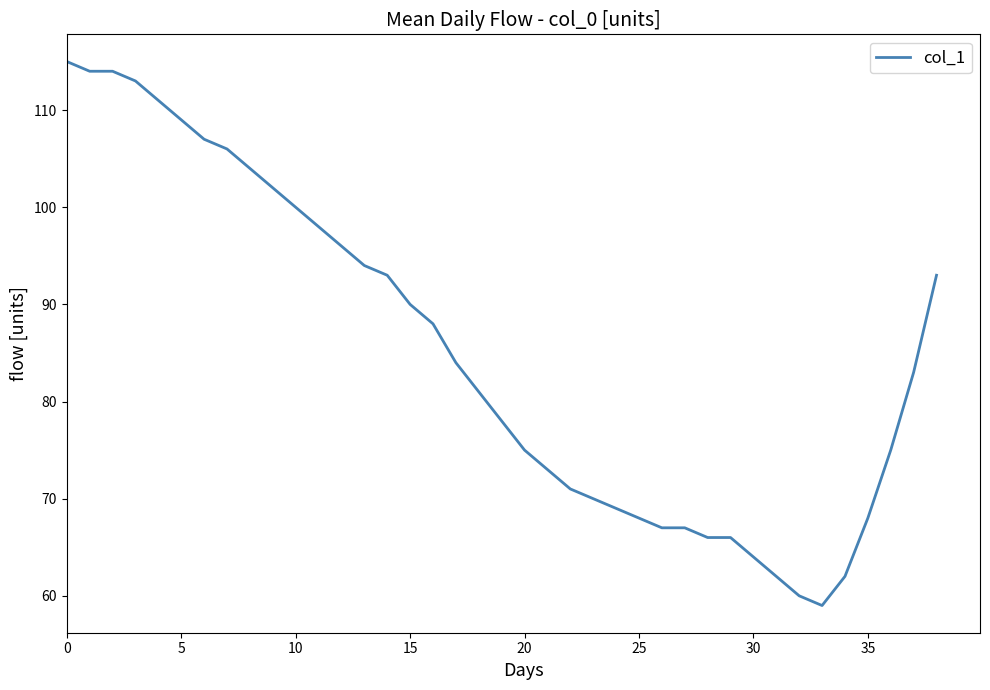

What is the difference between the maximum and minimum values?

56